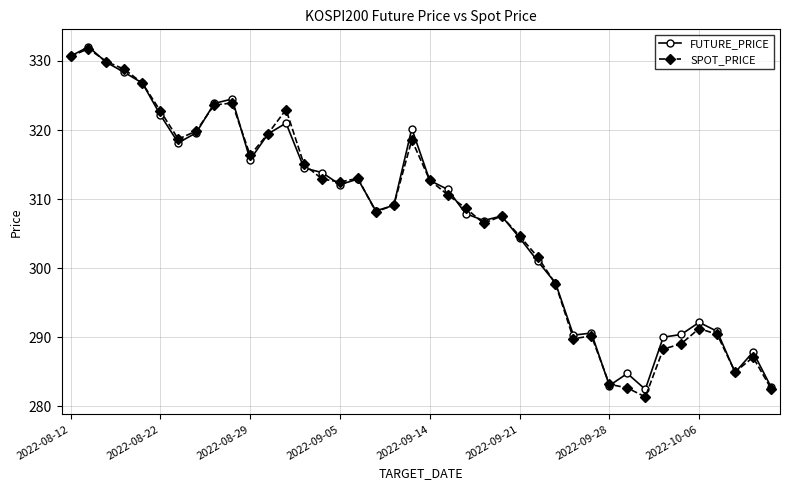

What is the value of the SPOT_PRICE point at the 19th from the left?

309.1